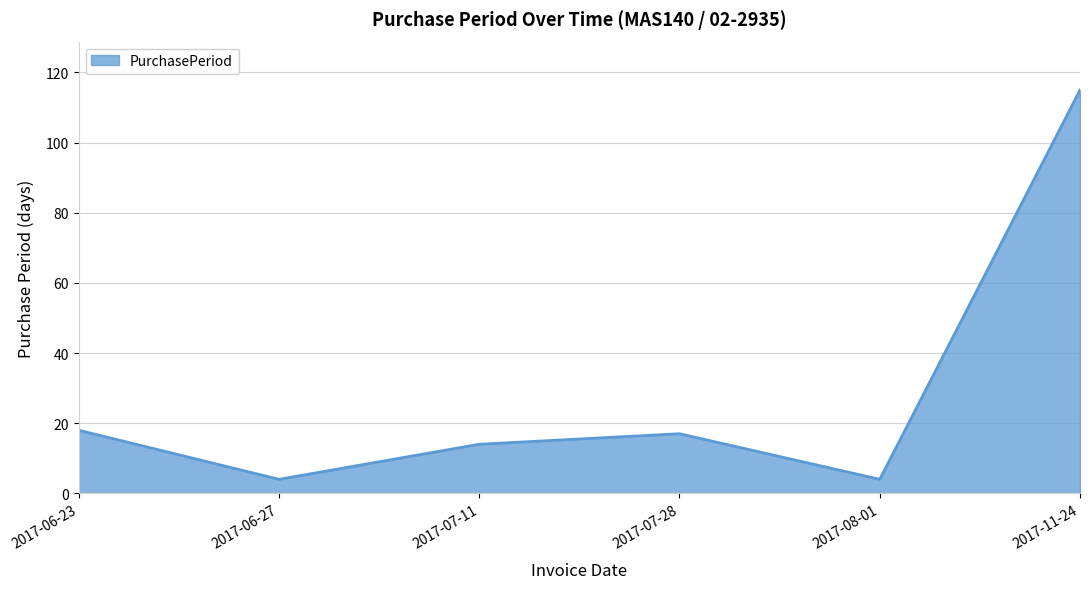

Reading left to right, extract all data points from this chart.

2017-06-23=18	2017-06-27=4	2017-07-11=14	2017-07-28=17	2017-08-01=4	2017-11-24=115